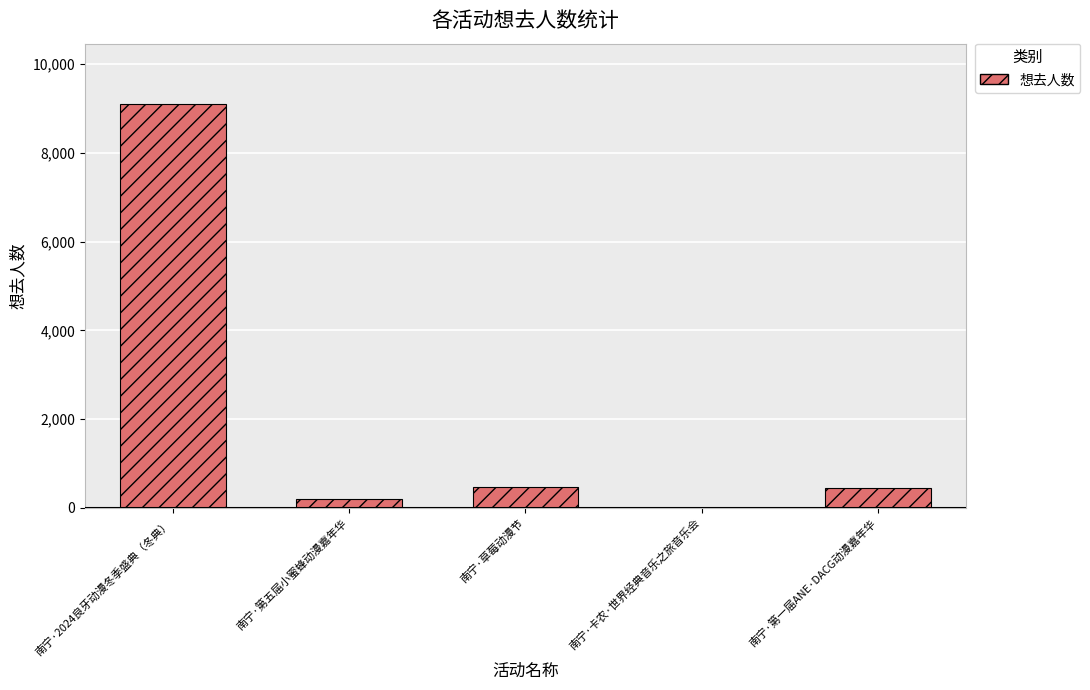

What is the change in value from 南宁·第五届小蜜蜂动漫嘉年华 to 南宁·第一届ANE·DACG动漫嘉年华?

+251